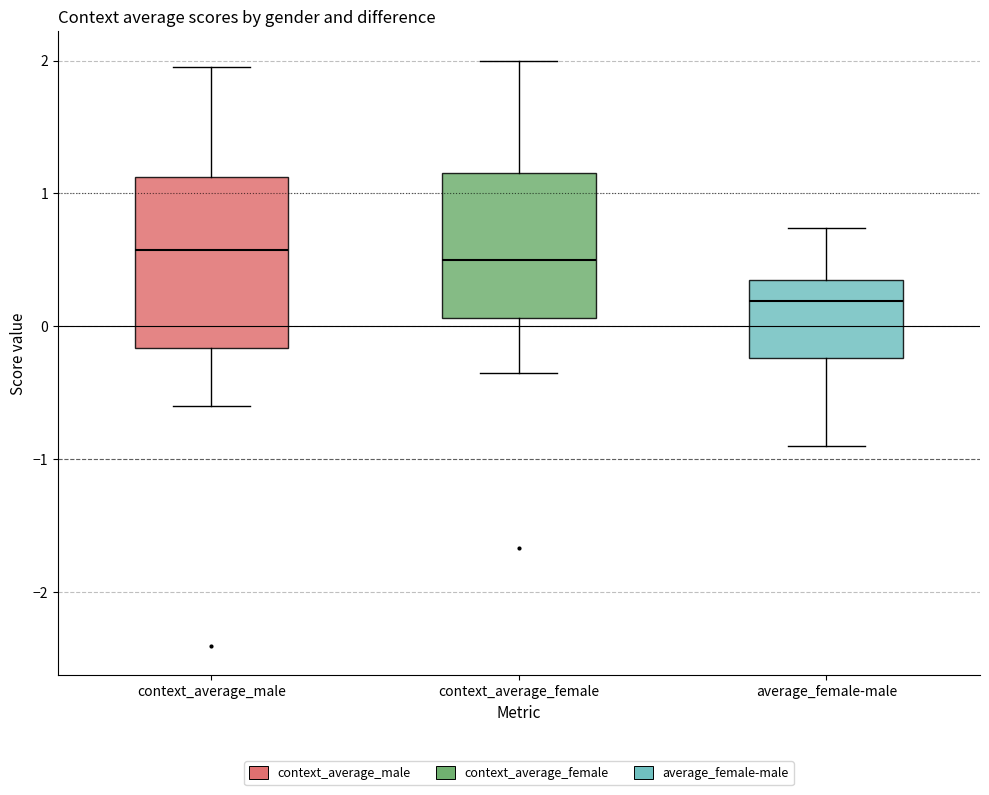

Reading left to right, transcribe this box plot: for each box, give where its median line is, the range the box spans, and where its two whiskers end, as read against the y-axis. The values are not printed on the chart, so give them approximately, as read against the axis.

context_average_male: median 0.6, box -0.2 to 1.1, whiskers -0.6 to 2.0
context_average_female: median 0.5, box 0.1 to 1.2, whiskers -0.4 to 2.0
average_female-male: median 0.2, box -0.2 to 0.3, whiskers -0.9 to 0.7